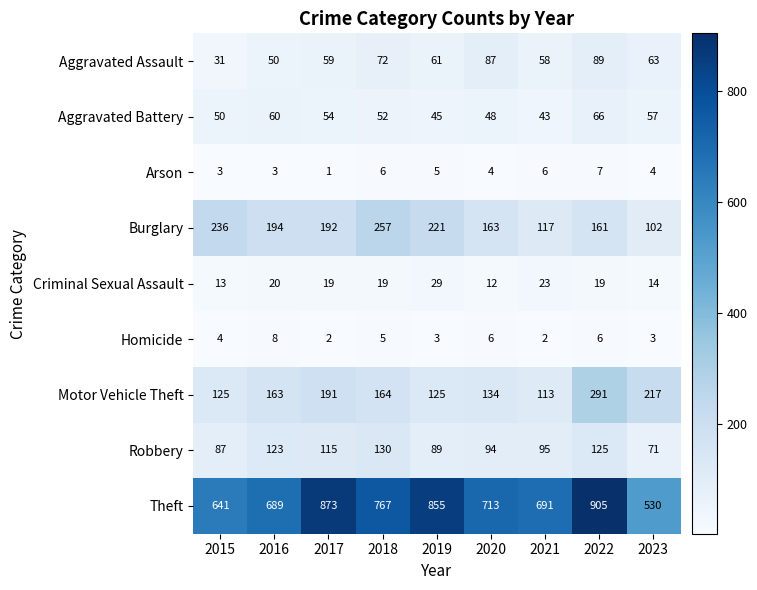

What is the difference between the Theft values at 2019 and 2018?

88